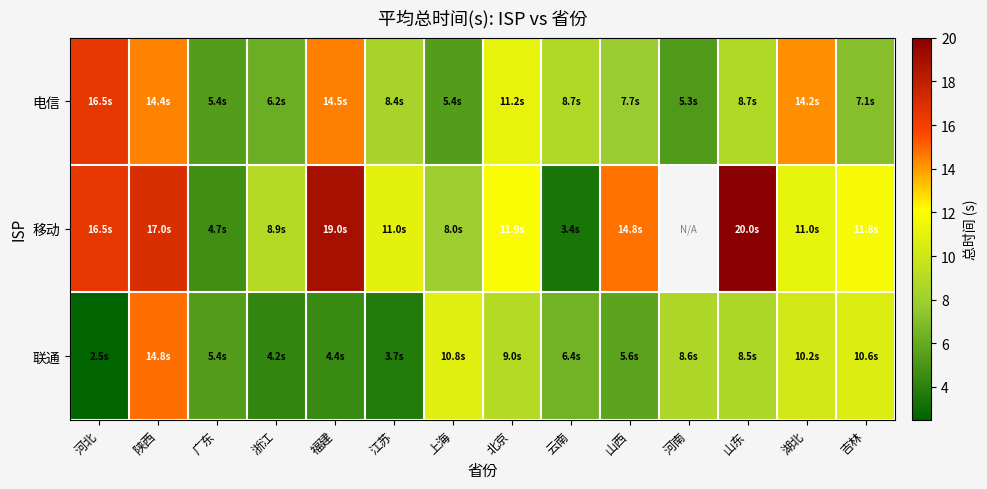

What is the lowest value of the 联通 series?

2.5